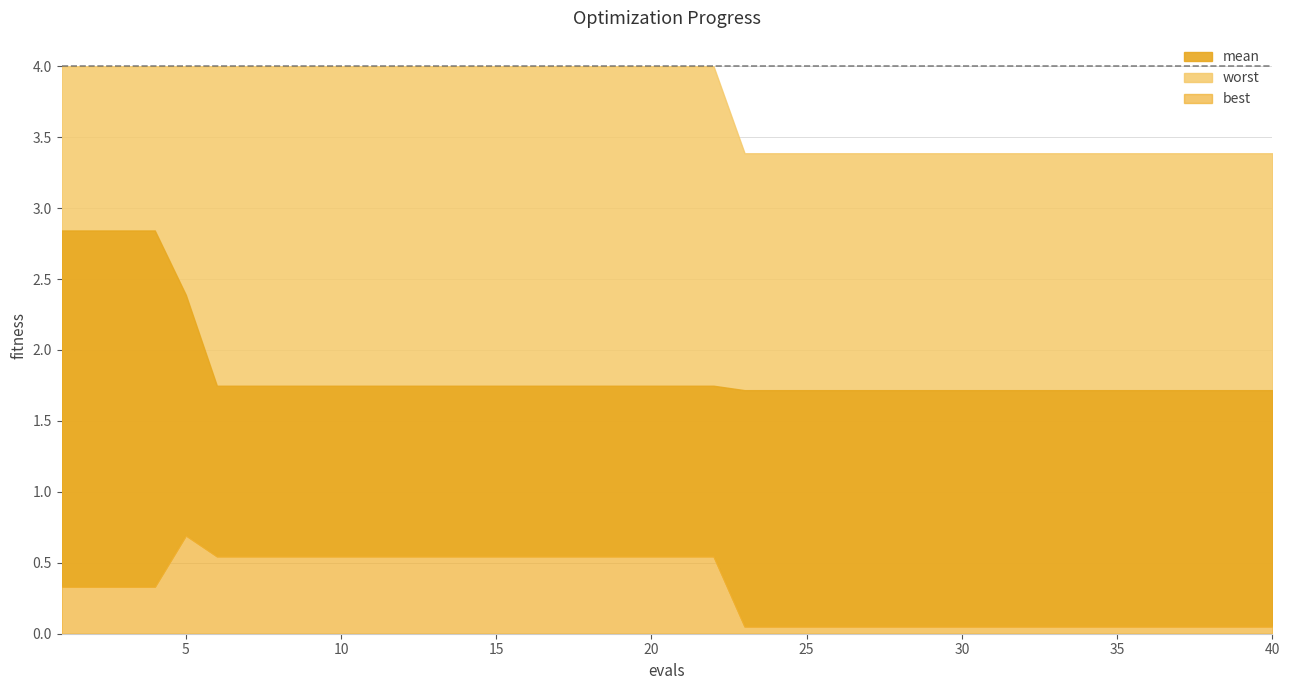

How many lines are shown in the chart?

3